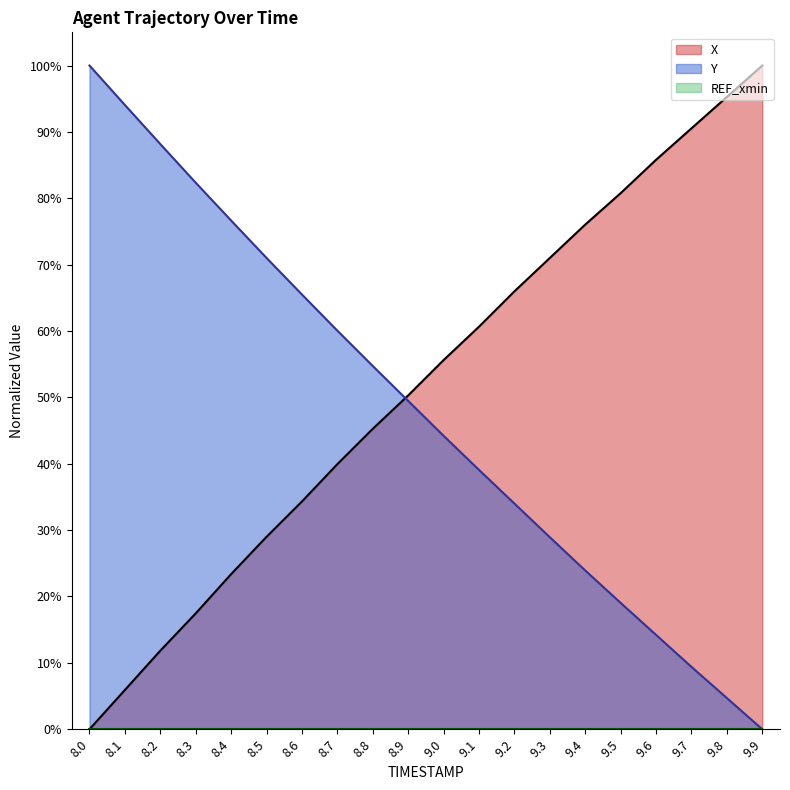

The value of Y at 8.5 is 127.0. True or false?

False